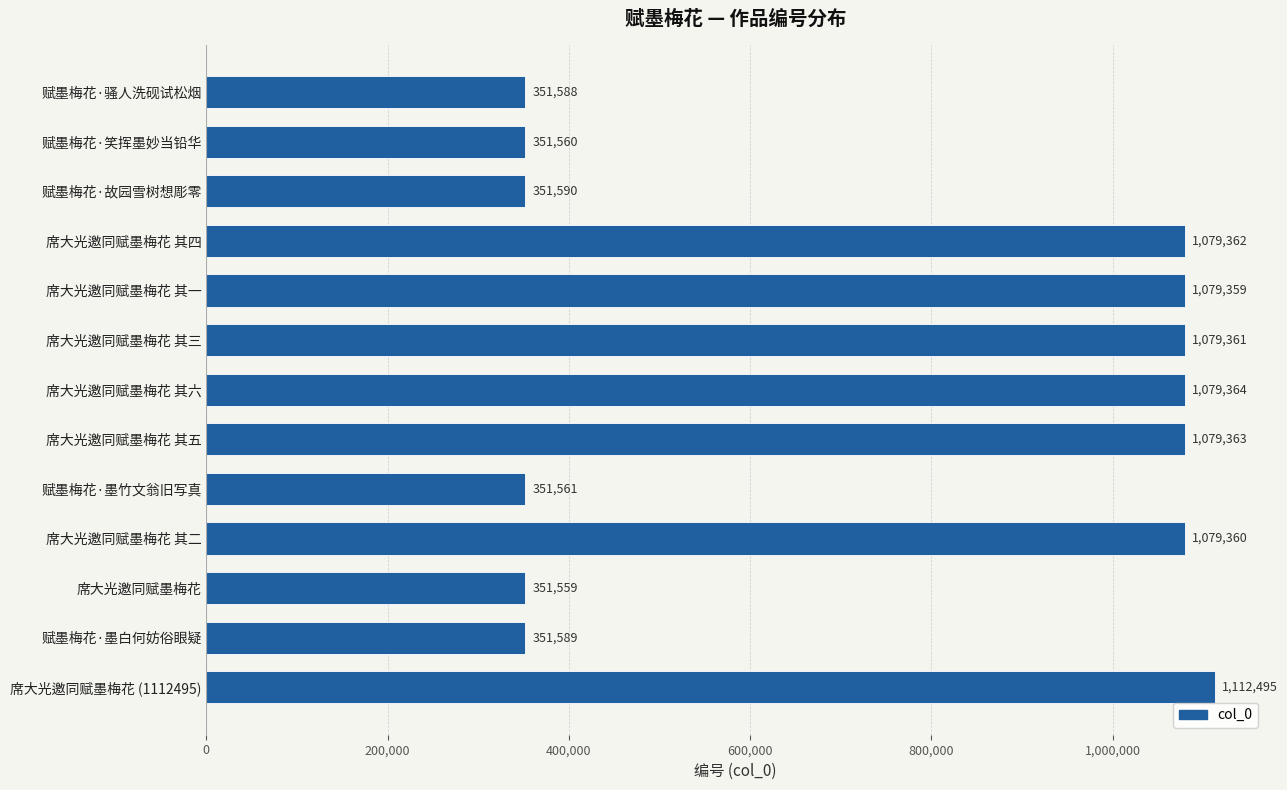

Which category has the highest value across all series?

席大光邀同赋墨梅花 (1112495)